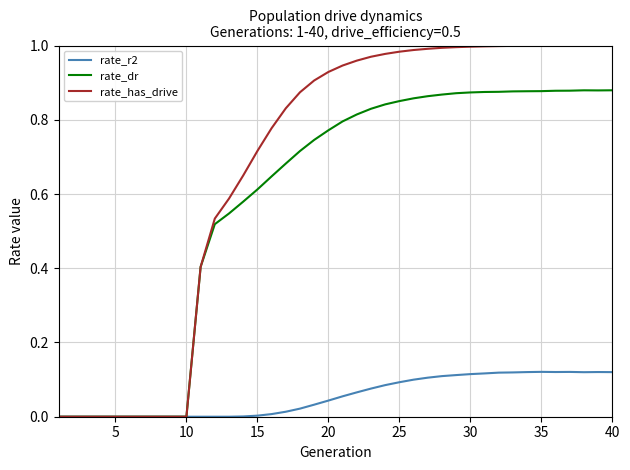

How many lines are shown in the chart?

3